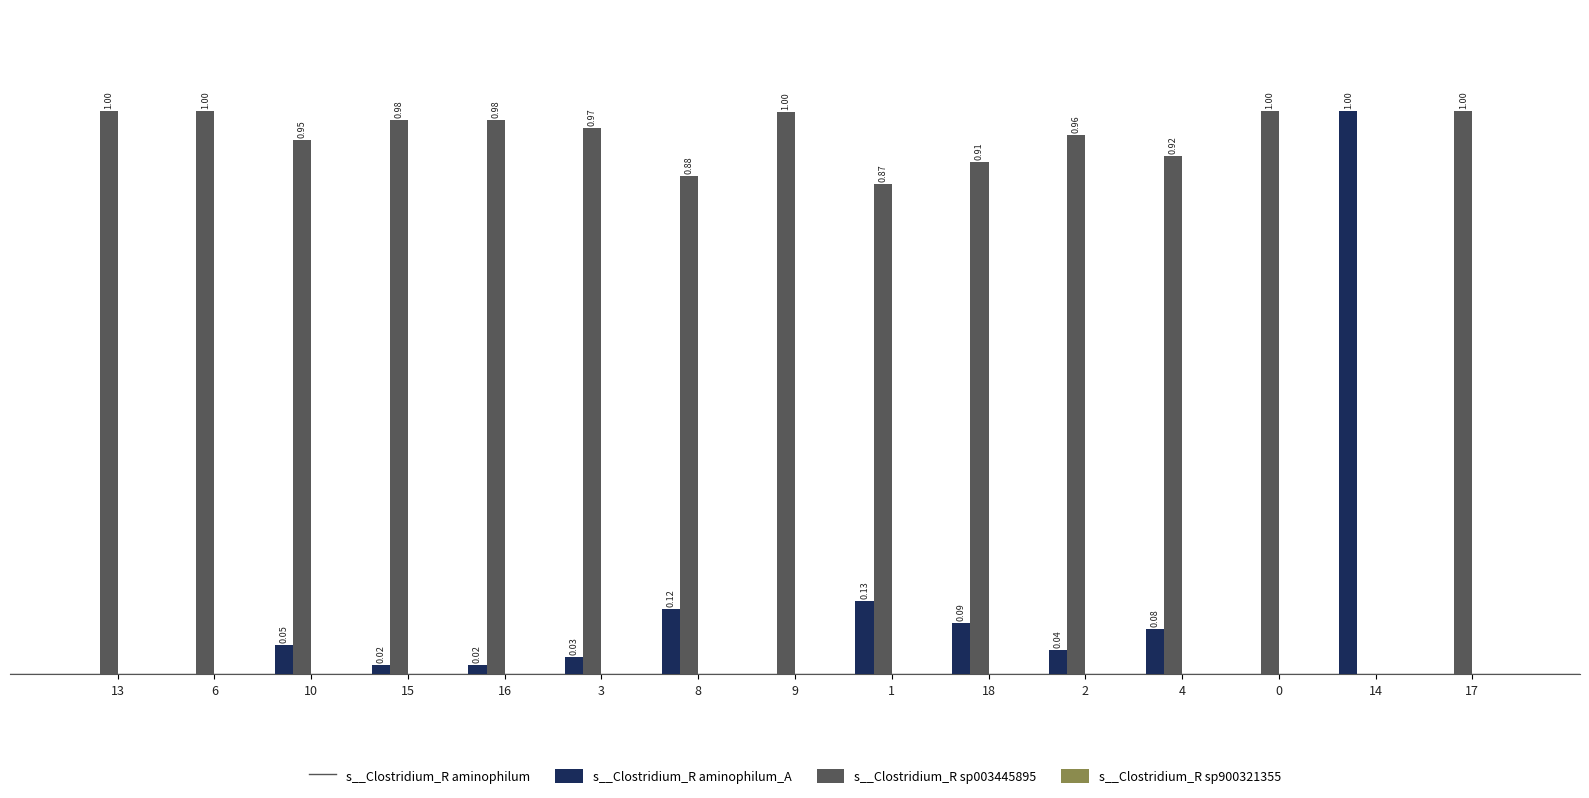

How many bars are there in each group?

4